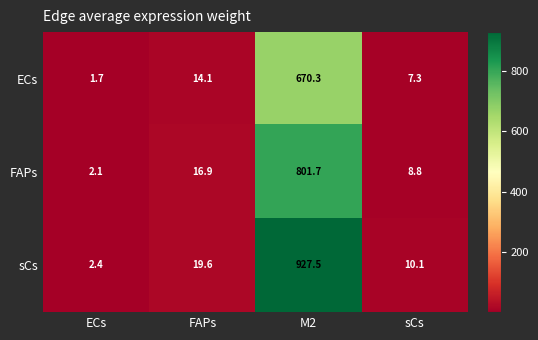

At how many categories does at least one series exceed 173?

1